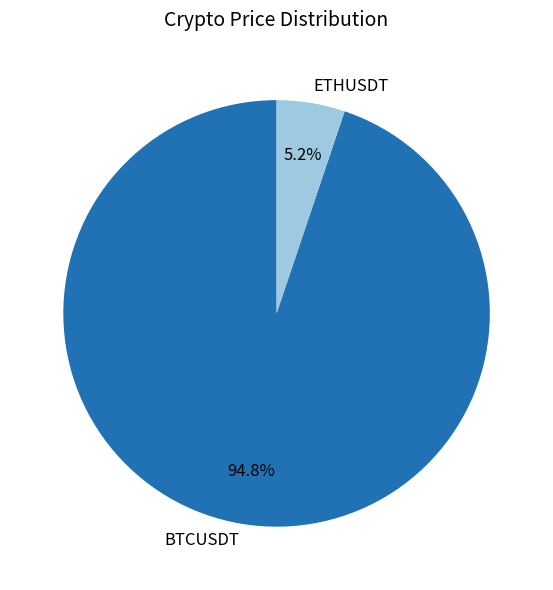

To the nearest percent, what is the difference between the largest and smallest slice percentages?

90%